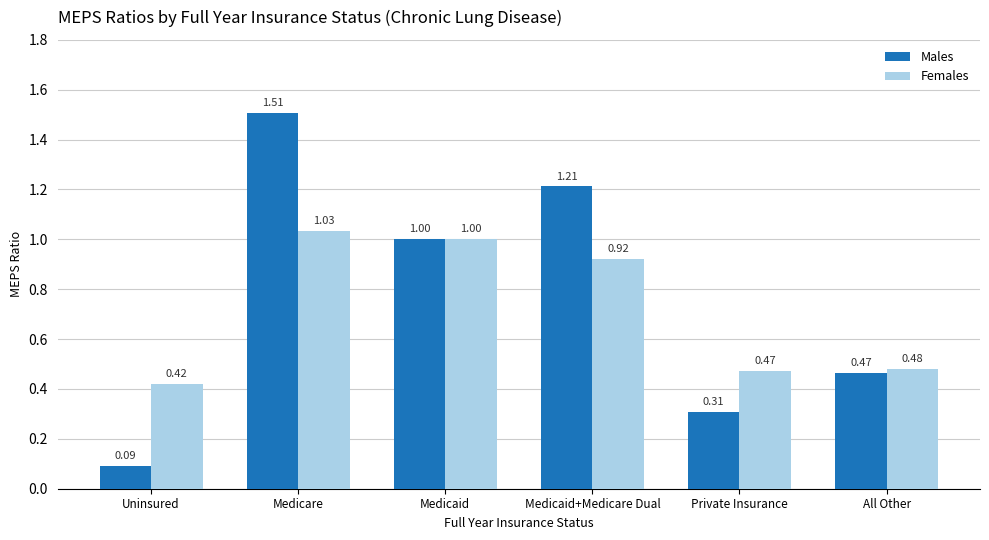

Does the chart contain any negative values?

No